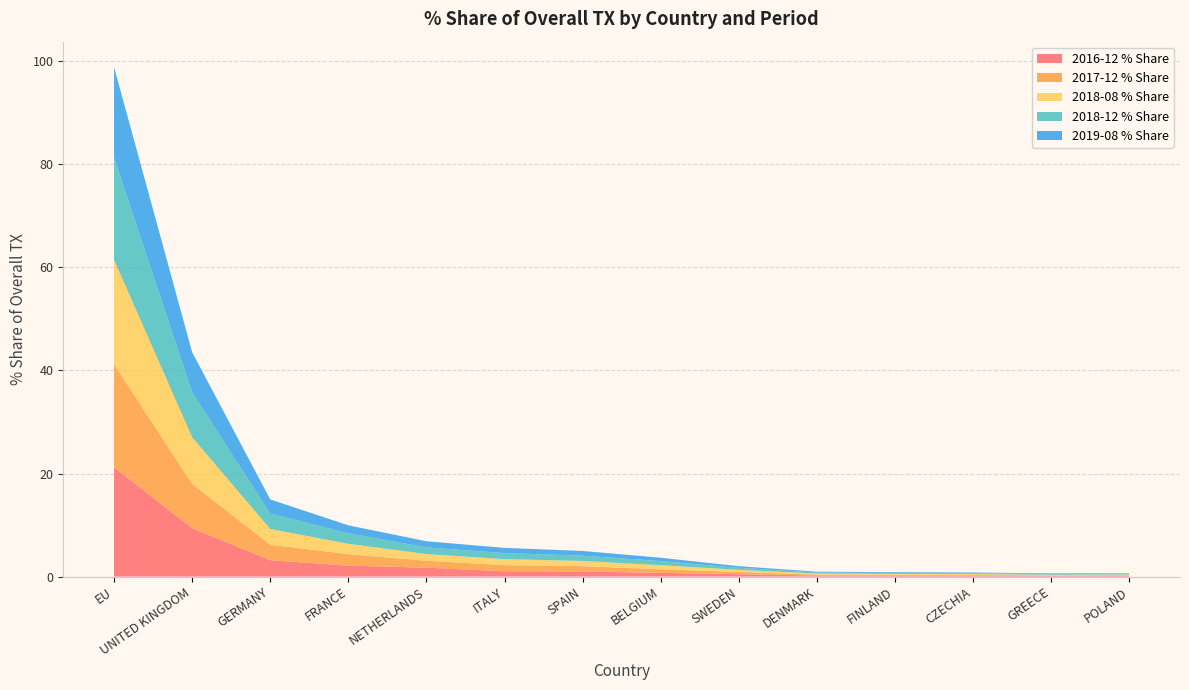

Reading right to left, transcribe all the data shown in this chart.

2016-12 % Share: 0.1	0.1	0.2	0.2	0.2	0.5	0.7	1.0	1.0	1.7	2.1	3.2	9.4	21.2
2017-12 % Share: 0.1	0.1	0.2	0.2	0.2	0.4	0.7	1.0	1.2	1.4	2.2	3.0	8.6	20.0
2018-08 % Share: 0.1	0.1	0.2	0.2	0.2	0.4	0.8	1.0	1.2	1.3	2.0	3.1	9.0	20.3
2018-12 % Share: 0.1	0.1	0.2	0.2	0.2	0.4	0.8	1.0	1.2	1.3	2.0	3.0	8.7	19.8
2019-08 % Share: 0.1	0.1	0.1	0.2	0.2	0.3	0.7	0.9	1.0	1.2	1.5	2.8	7.8	17.6